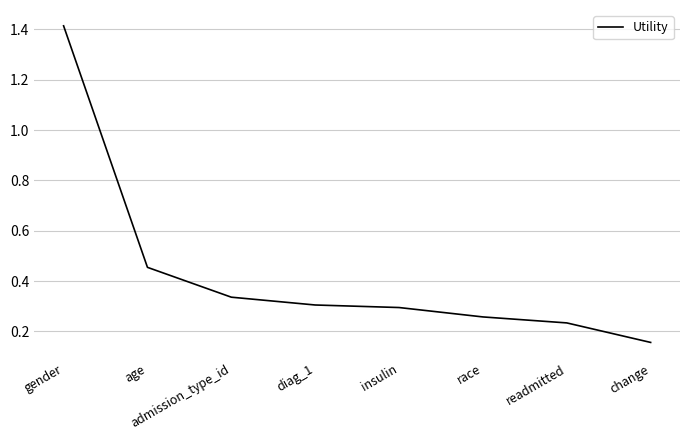

The chart shows a value of 0.3 at insulin. True or false?

True